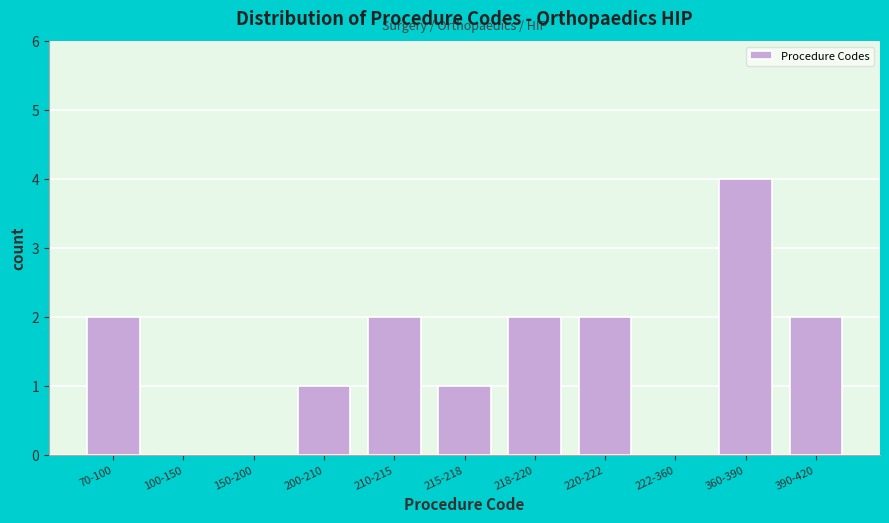

Reading left to right, extract all data points from this chart.

70-100=2	100-150=0	150-200=0	200-210=1	210-215=2	215-218=1	218-220=2	220-222=2	222-360=0	360-390=4	390-420=2